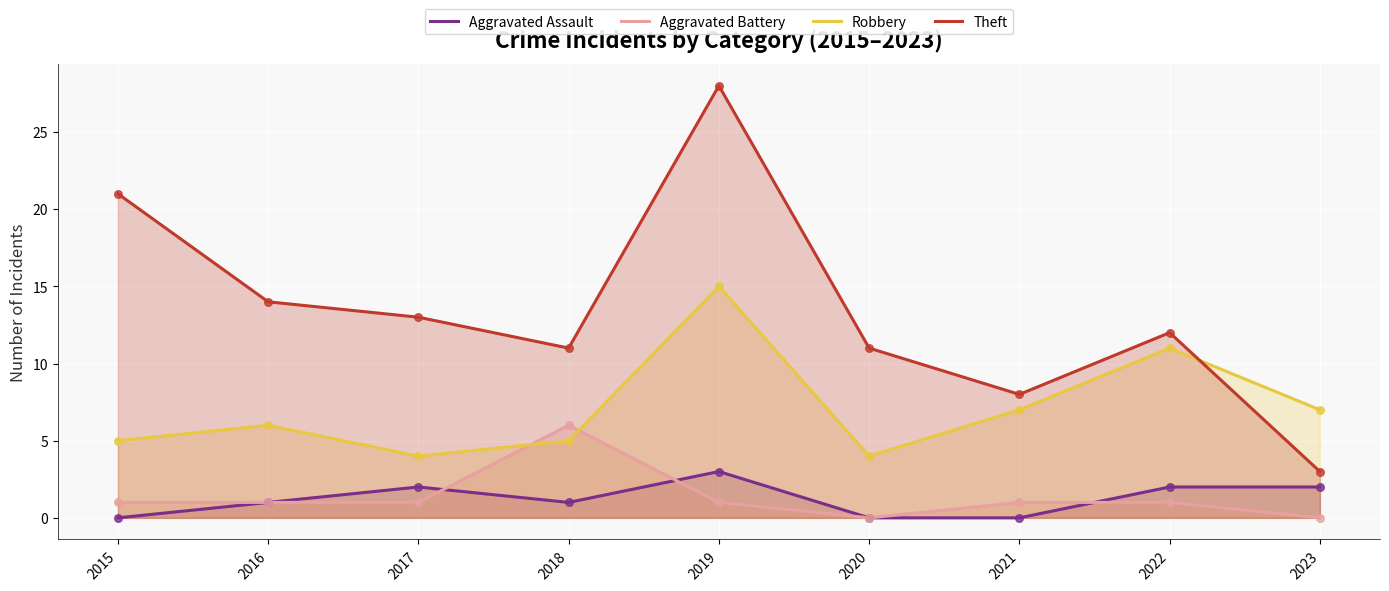

At which category is the sum across all series the highest?

2019